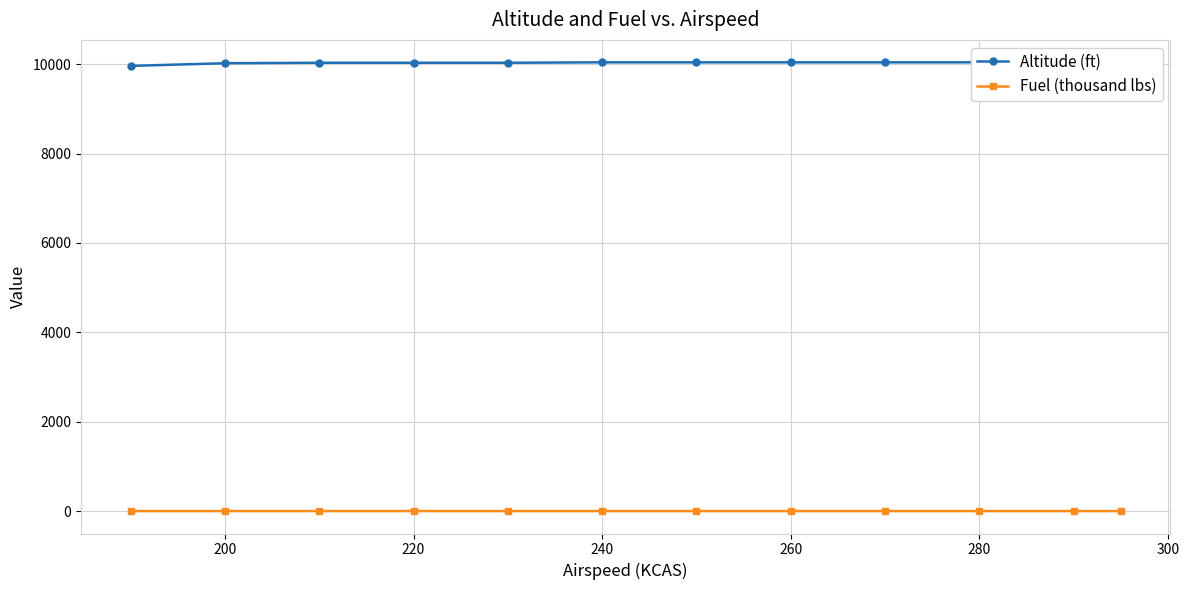

At which category is the sum across all series the highest?

240